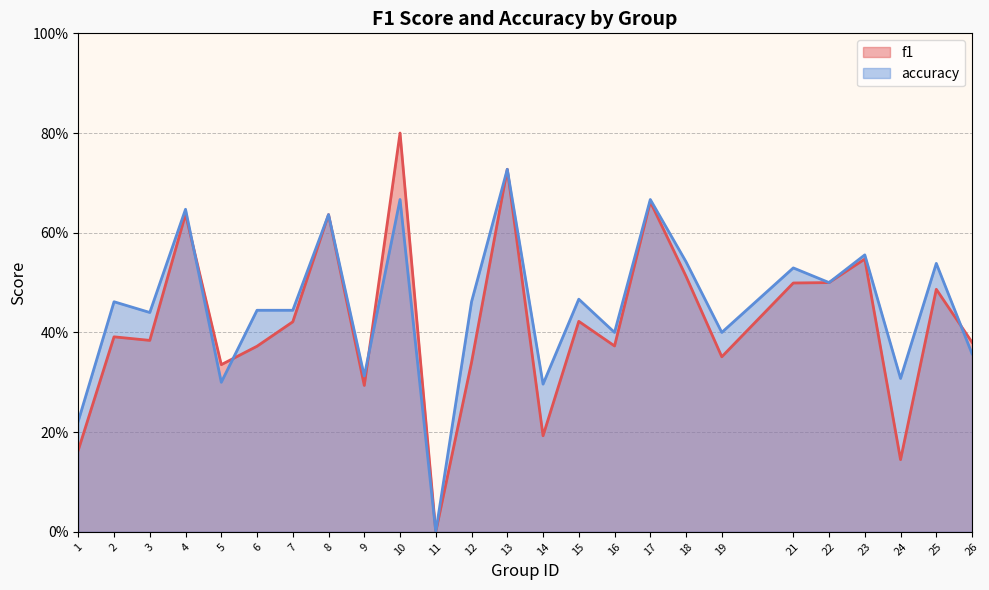

Does the chart display data point markers on the line(s)?

No